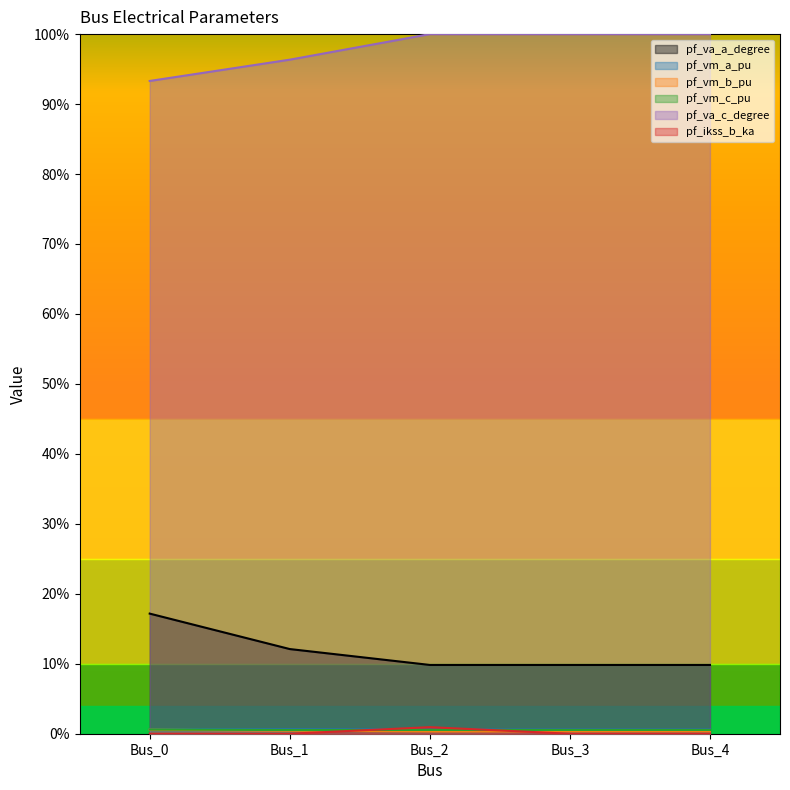

What is the value of the pf_va_c_degree point at the 5th from the left?

1.0